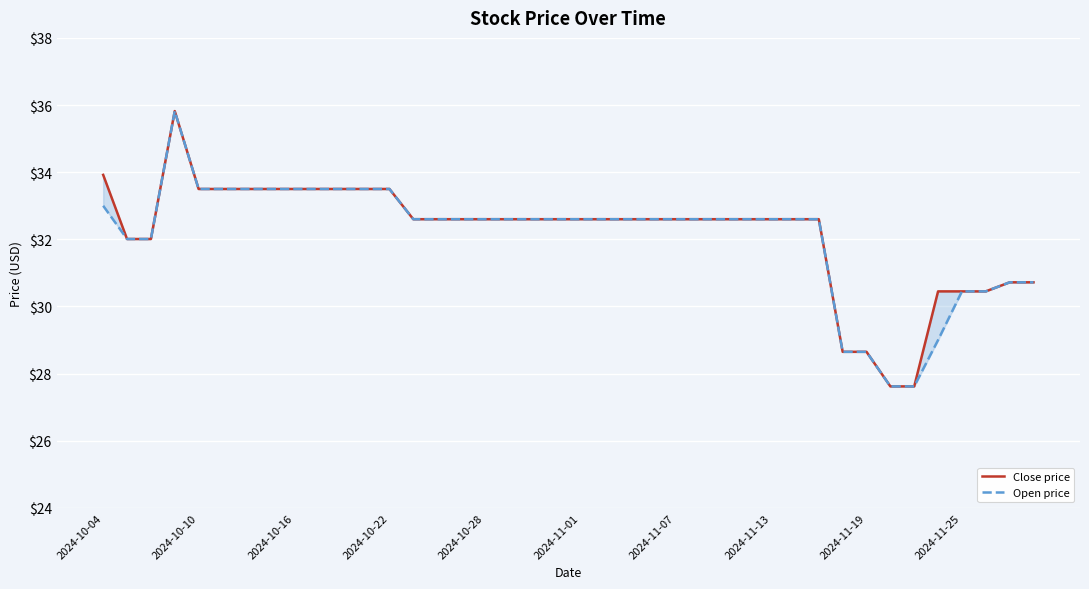

What is the approximate value of Open price at 18?

32.6